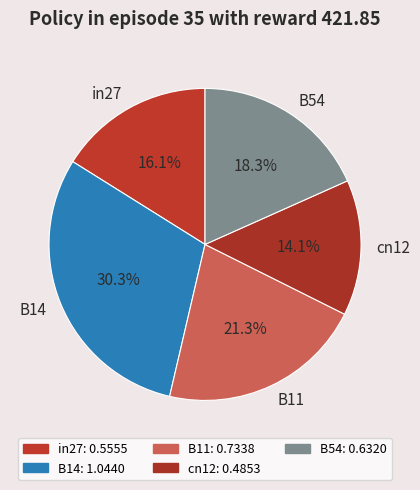

How many segments does this pie chart have?

5